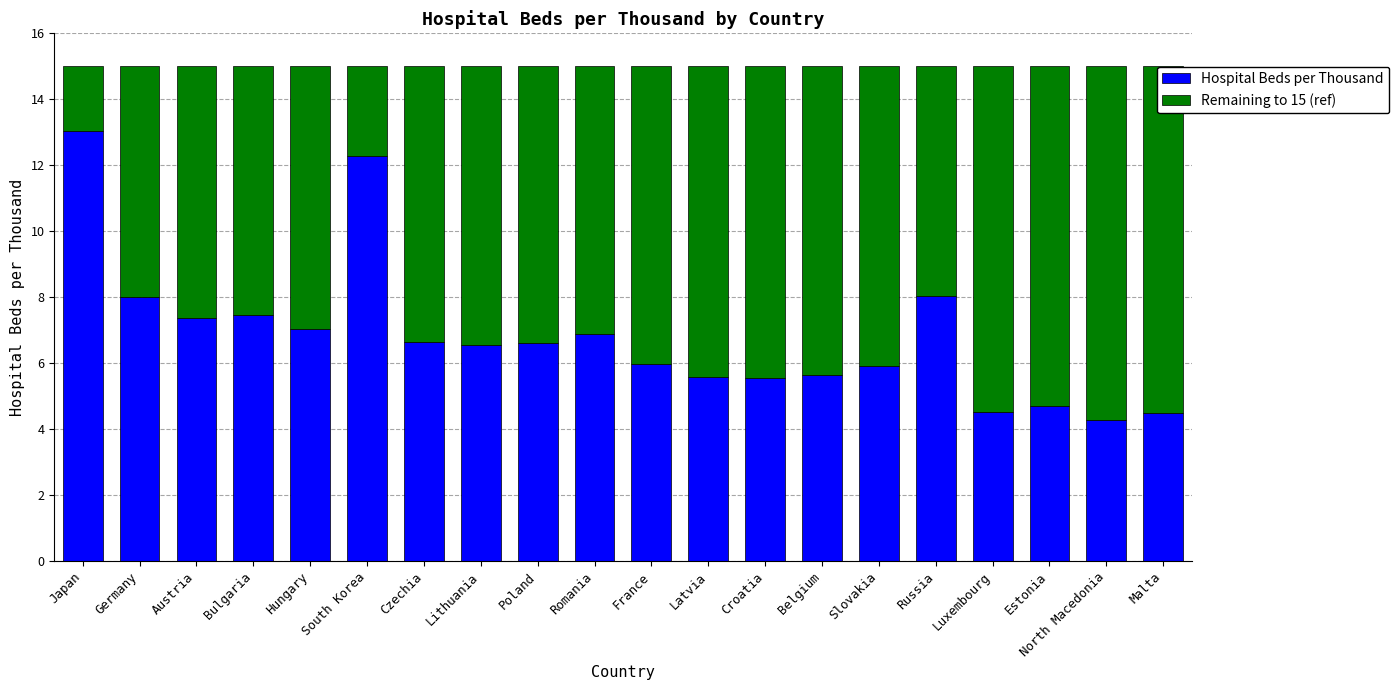

What is the difference between the maximum and minimum values in the Hospital Beds per Thousand series?

8.8